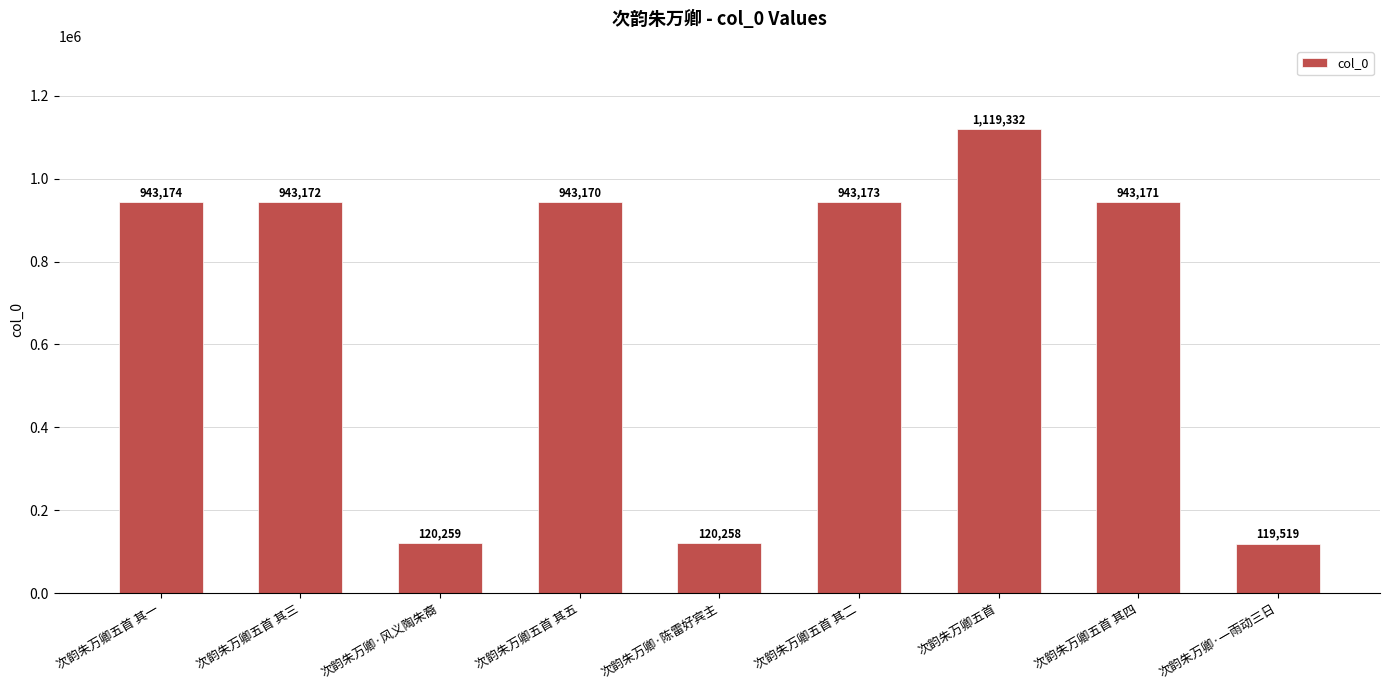

Reading left to right, list all the values displayed in this chart.

次韵朱万卿五首 其一=943174	次韵朱万卿五首 其三=943172	次韵朱万卿·风义陶朱裔=120259	次韵朱万卿五首 其五=943170	次韵朱万卿·陈雷好宾主=120258	次韵朱万卿五首 其二=943173	次韵朱万卿五首=1119332	次韵朱万卿五首 其四=943171	次韵朱万卿·一雨动三日=119519